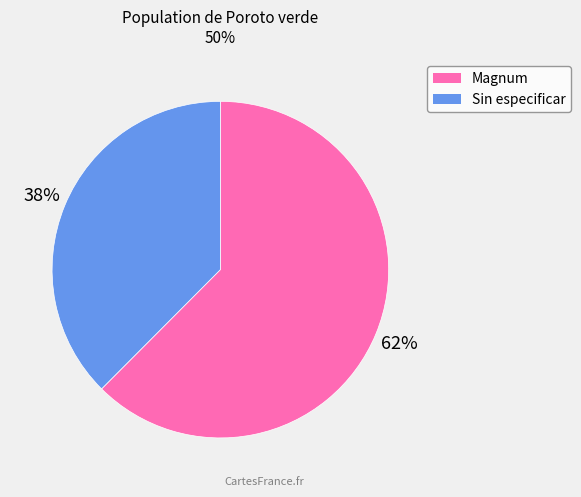

Is there a majority slice in this chart?

Yes